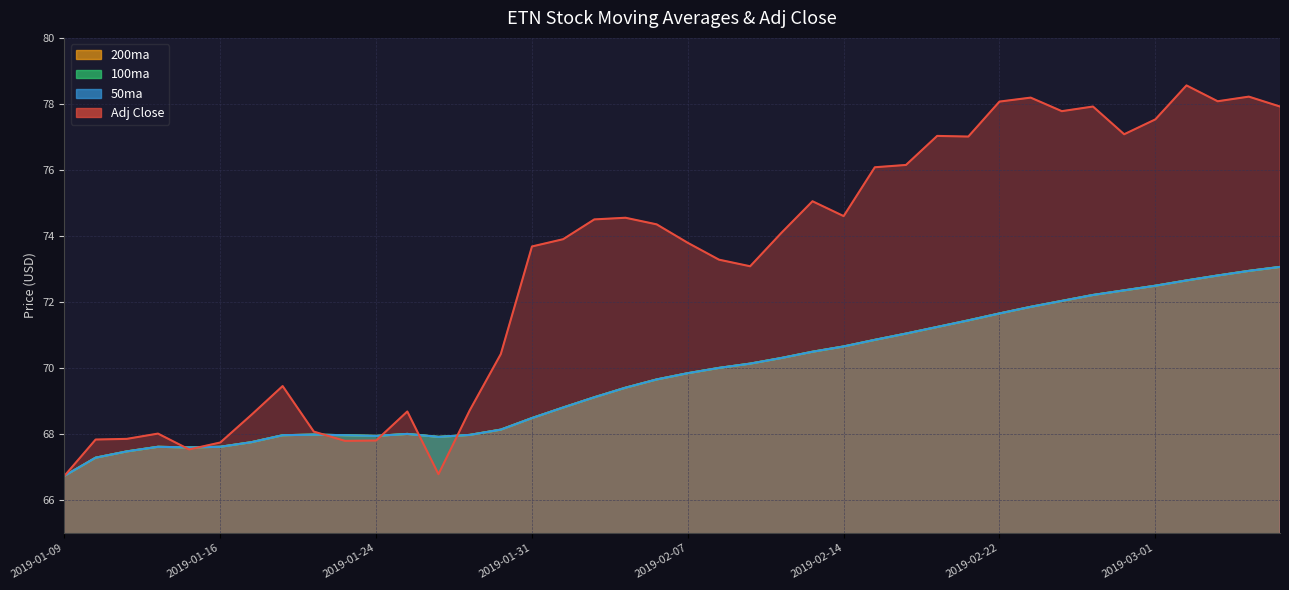

Is the value of 50ma at 2019-01-09 greater than the value of 200ma at 2019-01-24?

No